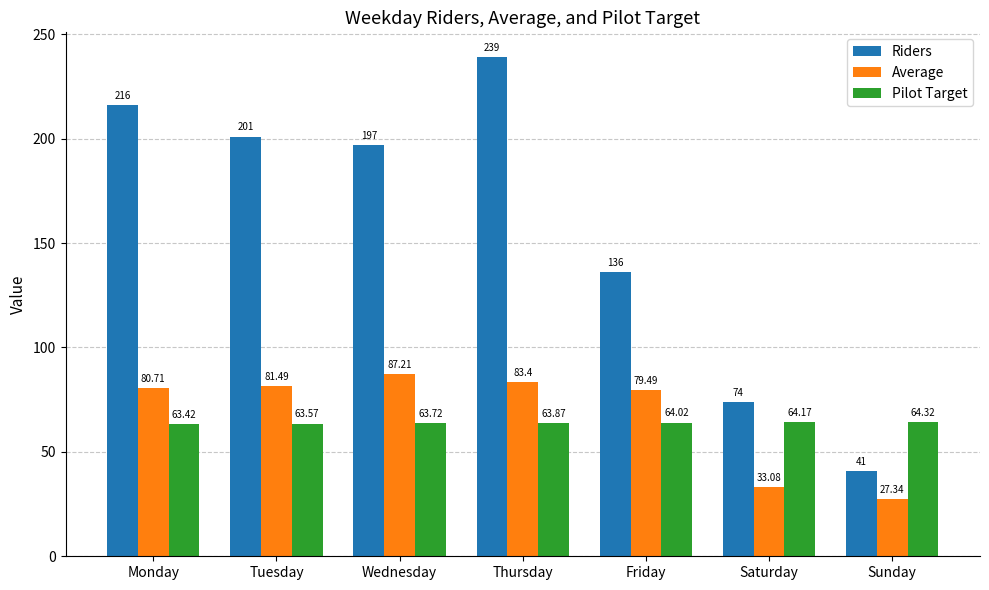

Which series has the widest spread of values?

Riders